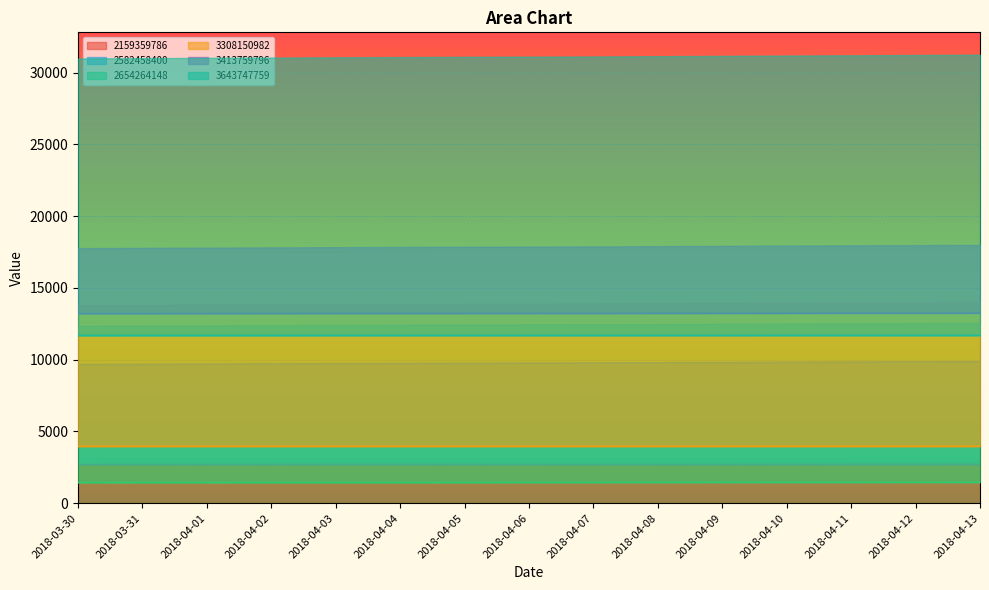

How many interior local valleys does the 2654264148 series have?

3